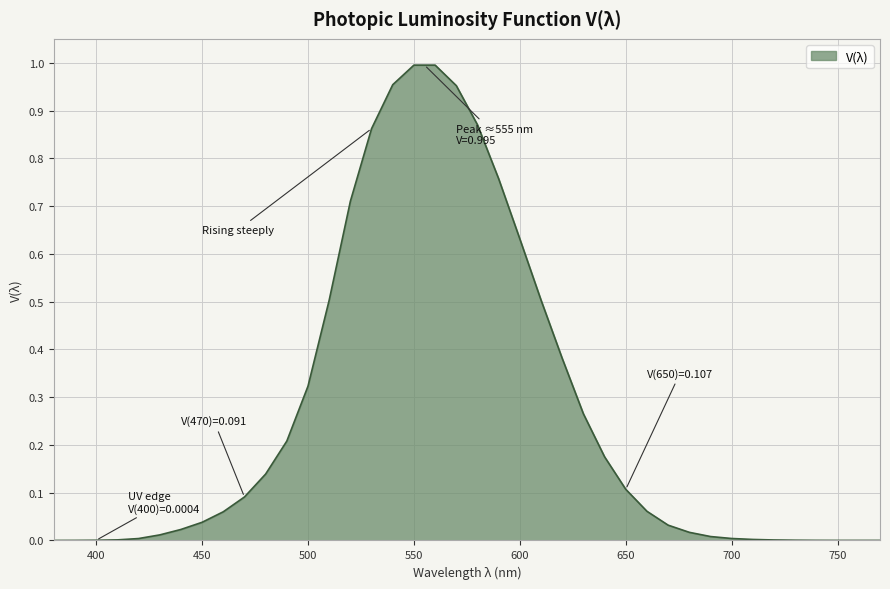

Rank the categories by value from lowest to highest.

380, 750, 760, 770, 390, 740, 400, 730, 720, 410, 710, 420, 700, 690, 430, 680, 440, 670, 450, 460, 660, 470, 650, 480, 640, 490, 630, 500, 620, 510, 610, 600, 520, 590, 530, 580, 570, 540, 550, 560